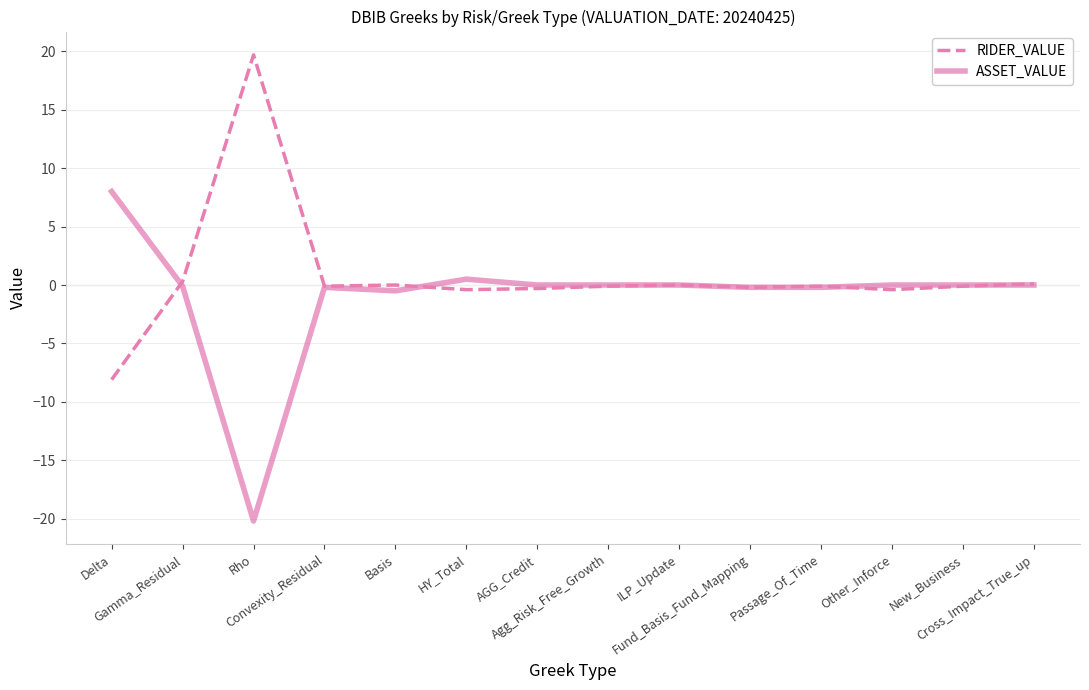

What is the average value of the ASSET_VALUE series?

-0.9